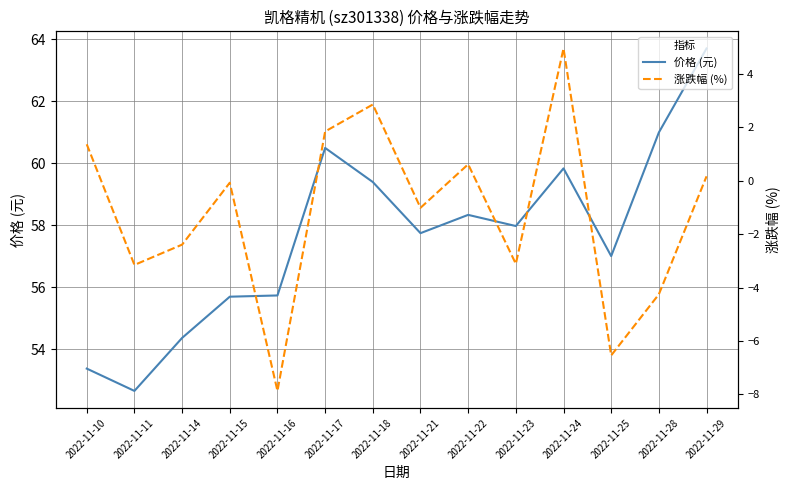

Which has a higher value, 2022-11-17 or 2022-11-25?

2022-11-17